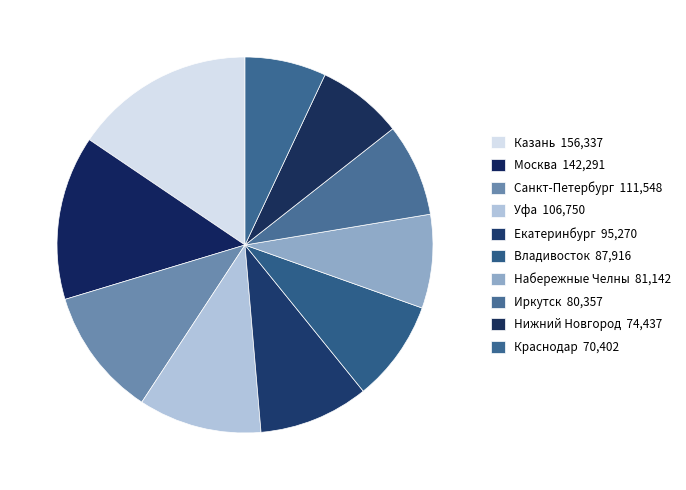

How many segments does this pie chart have?

10